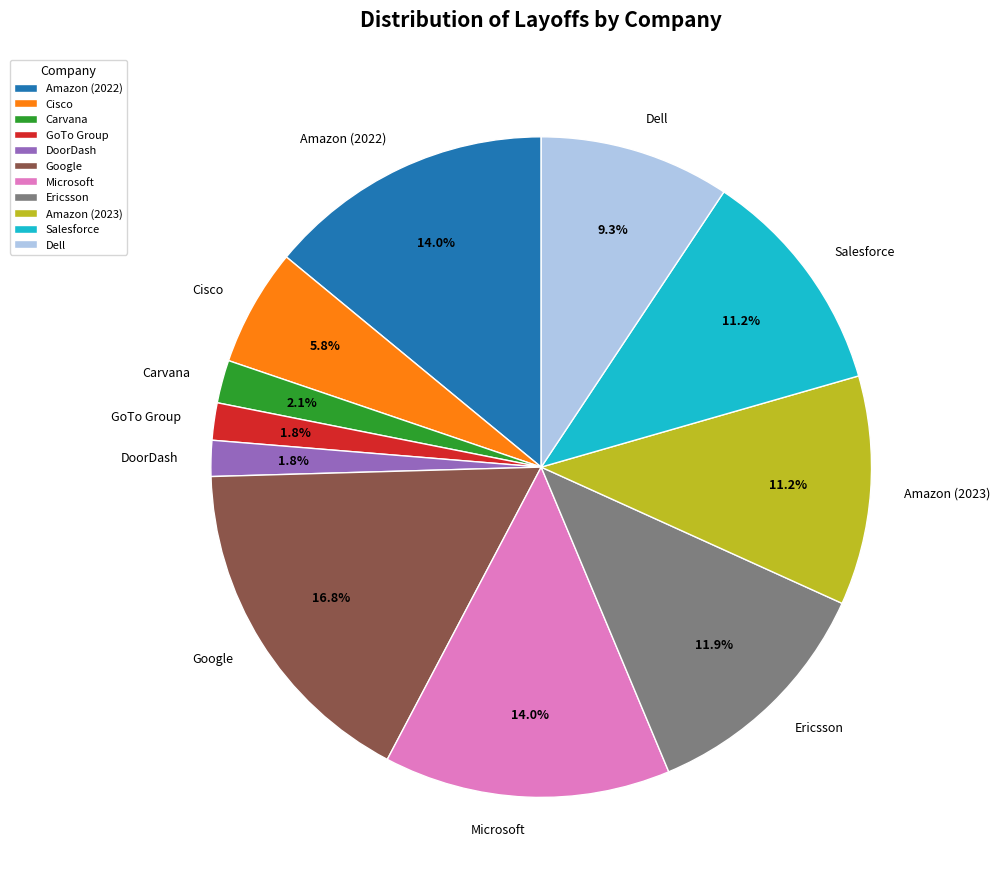

Is the sum of Carvana and Cisco greater than half?

No